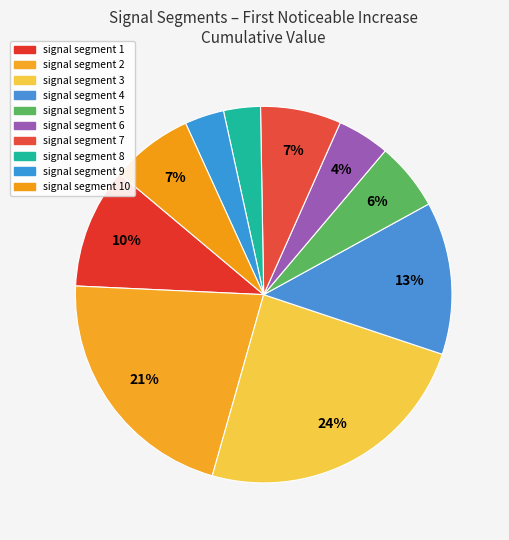

Which slice is the largest?

signal segment 3